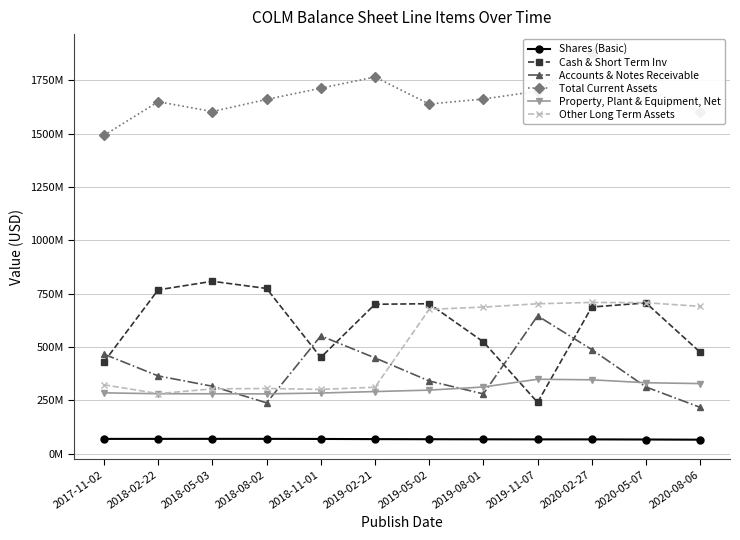

What is the label of the 6th point from the left?

2019-02-21